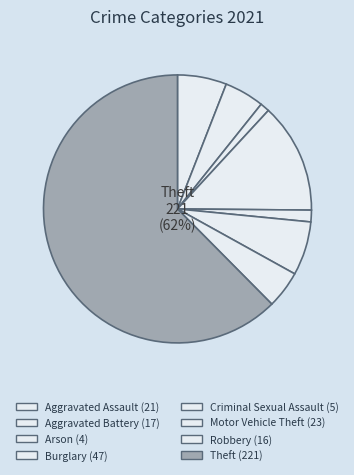

Combined, do Burglary and Aggravated Assault account for over 50%?

No